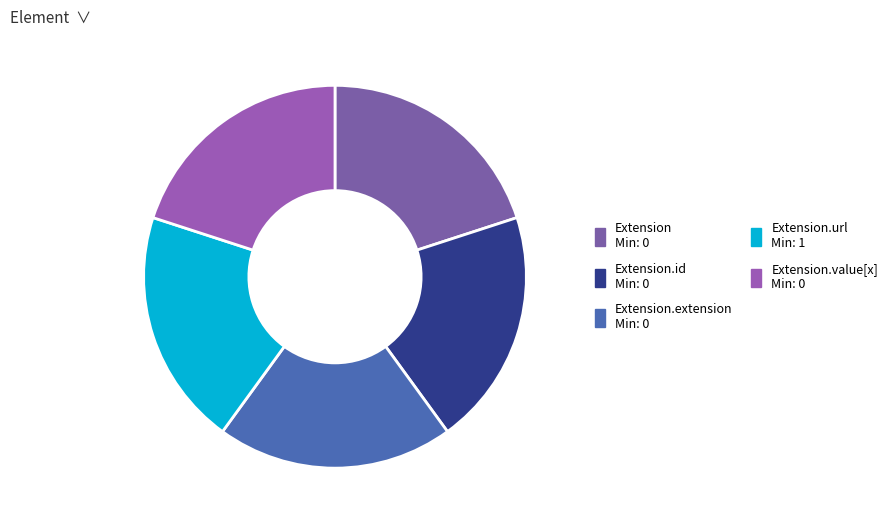

Count the number of slices in the pie.

5